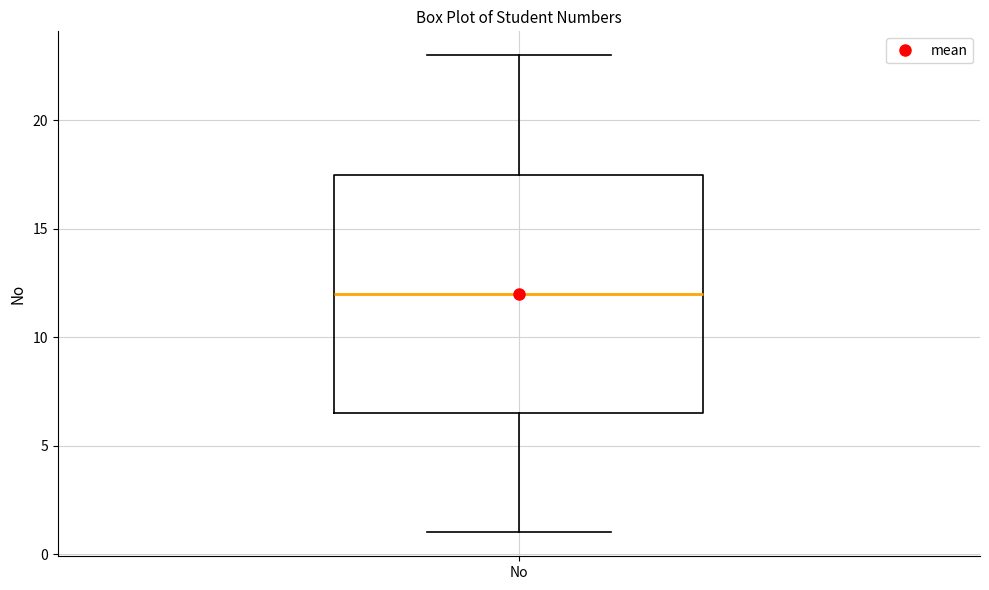

Where does the median line of the box for No sit on the y-axis? The values are not printed on the chart, so give them approximately, as read against the axis.

12.0